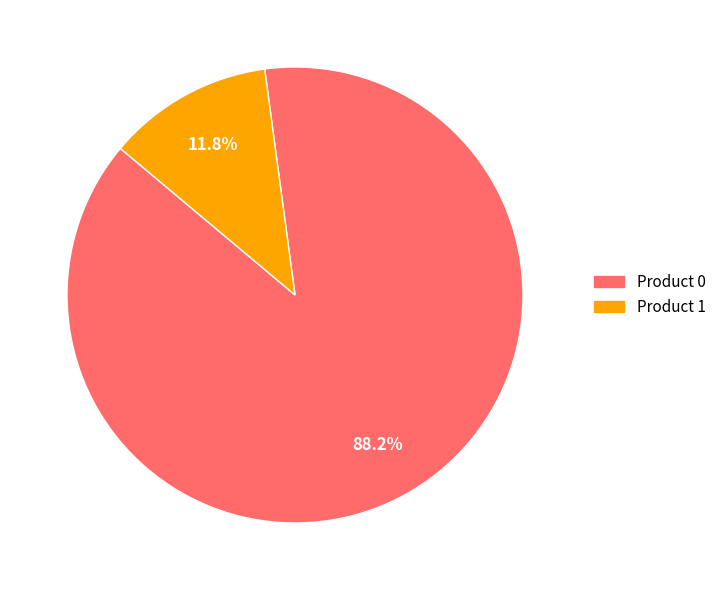

Is it true that Product 0 is 74% of the pie?

False